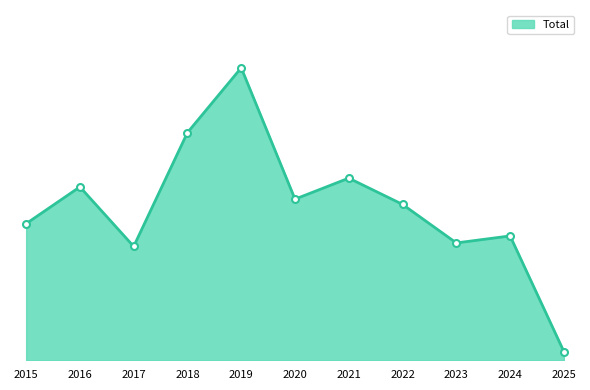

Which label corresponds to the smallest value in the chart?

2025